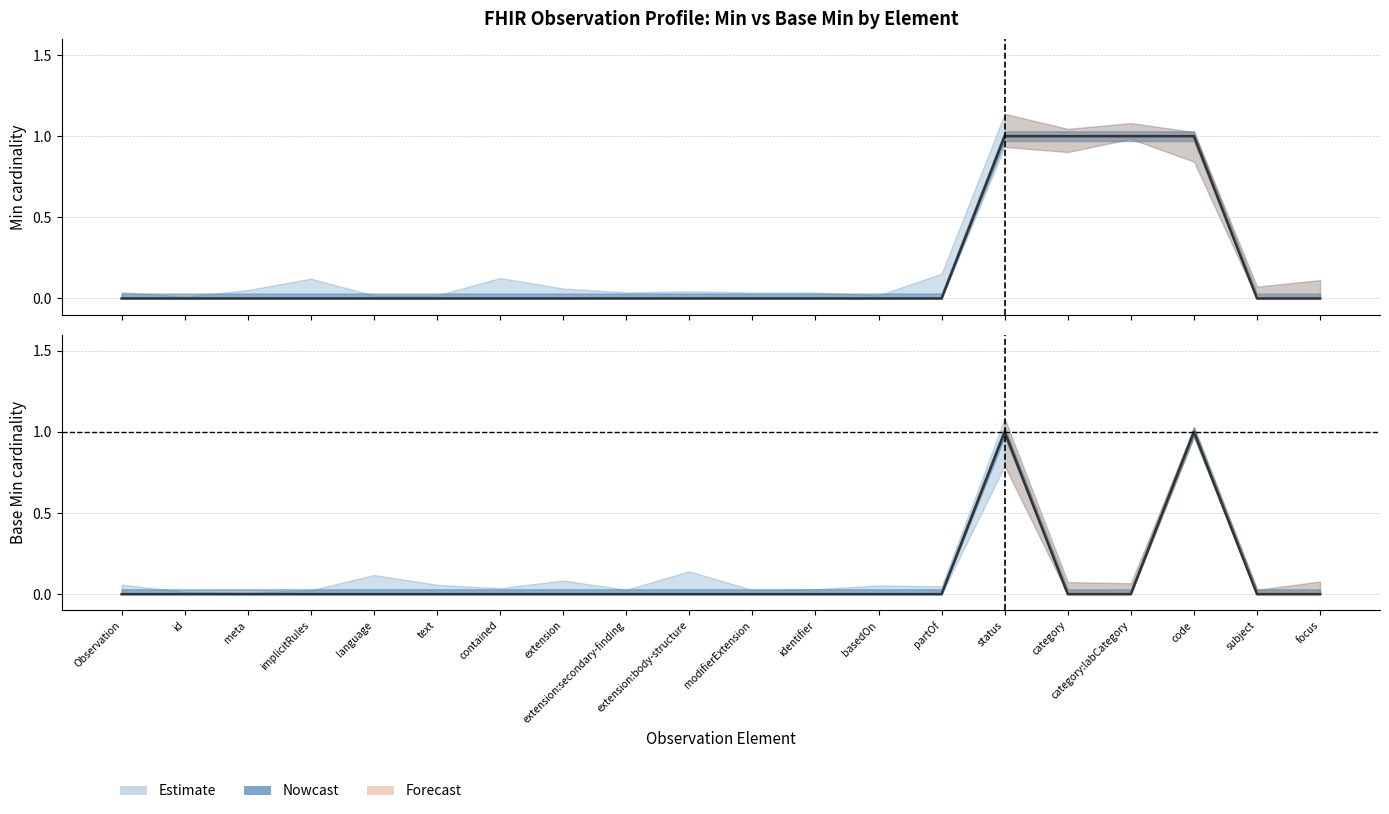

Which label corresponds to the largest value in the chart?

status